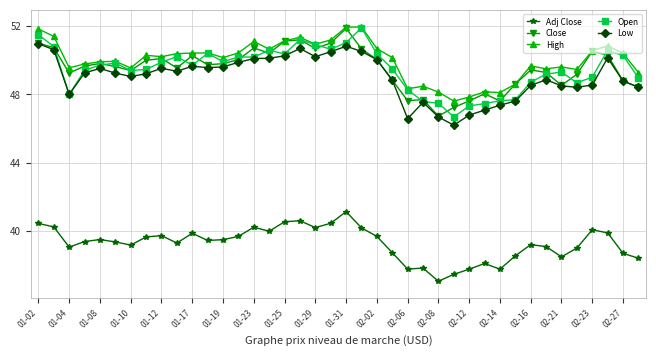

How many lines are shown in the chart?

5